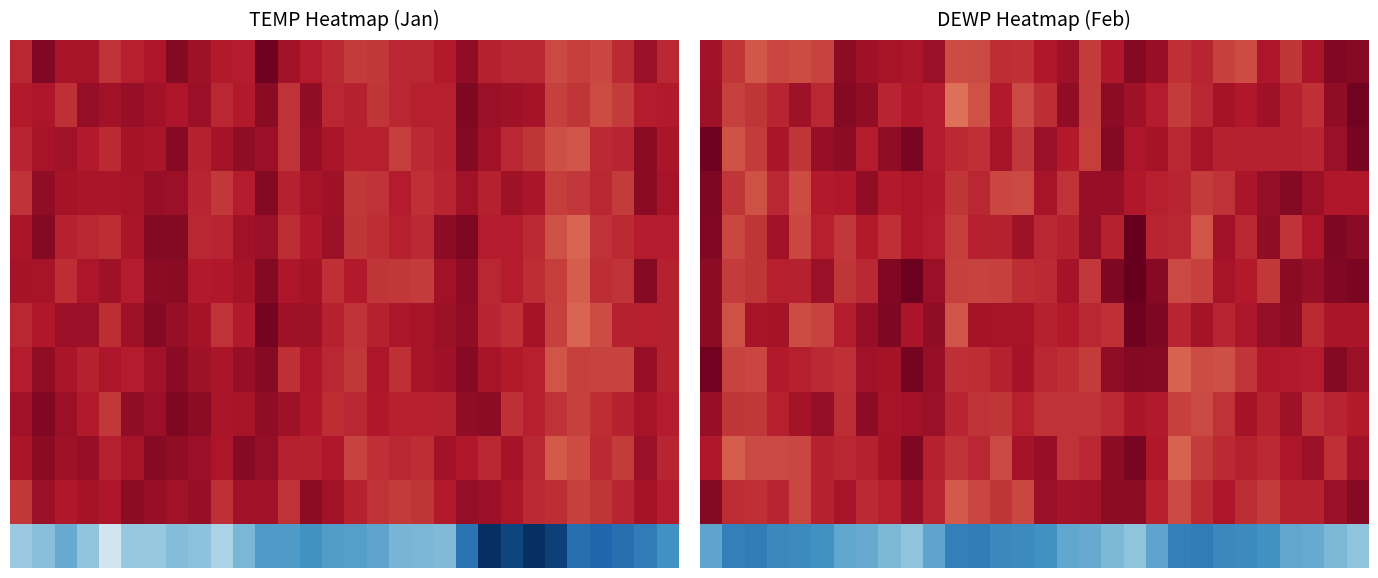

What is the spread (max minus min) of values at 11?

39.8